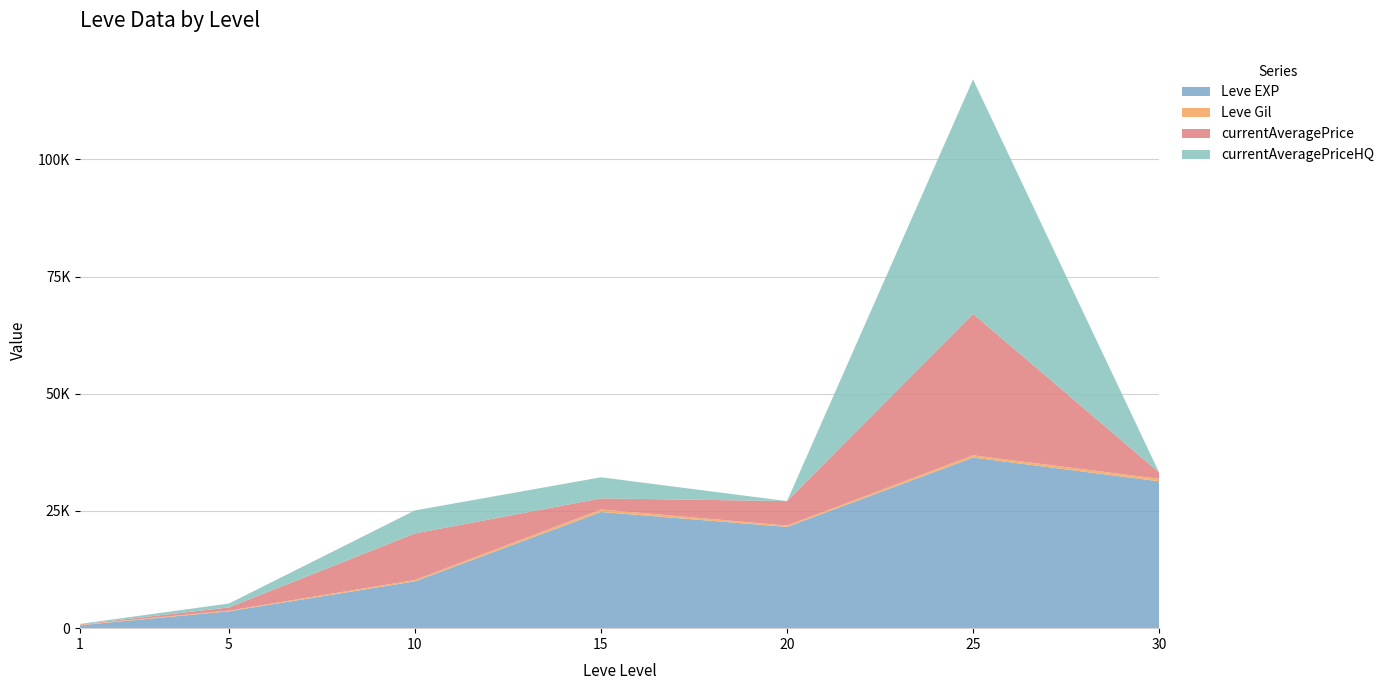

Reading right to left, what are all the values shown in this chart?

Leve EXP: 31330.0	36390.0	21600.0	24790.0	9990.0	3600.0	630.0
Leve Gil: 532.0	485.0	292.0	529.0	293.0	139.0	113.0
currentAveragePrice: 1360.0	30173.0	5215.5	2365.0	9935.0	686.8	68.4
currentAveragePriceHQ: 0.0	50000.0	0.0	4500.0	4900.0	833.5	102.6